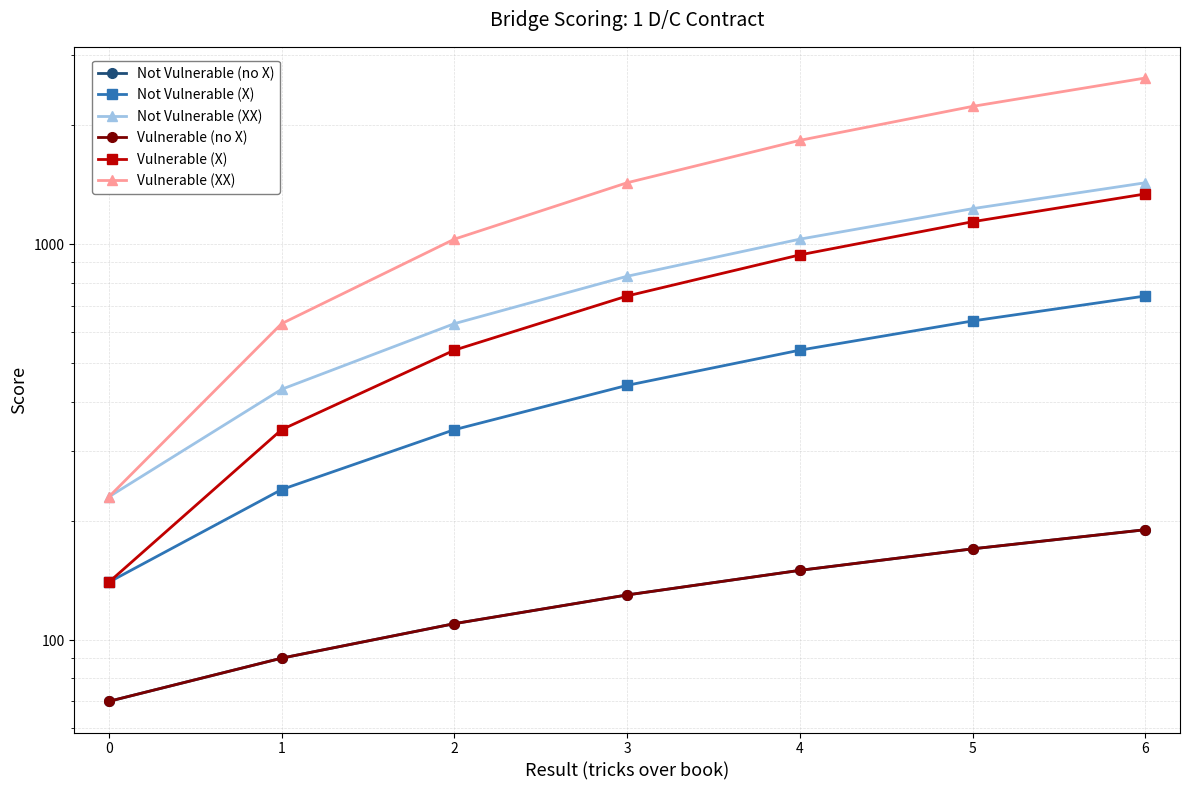

How many data points in Vulnerable (no X) are less than 130?

3